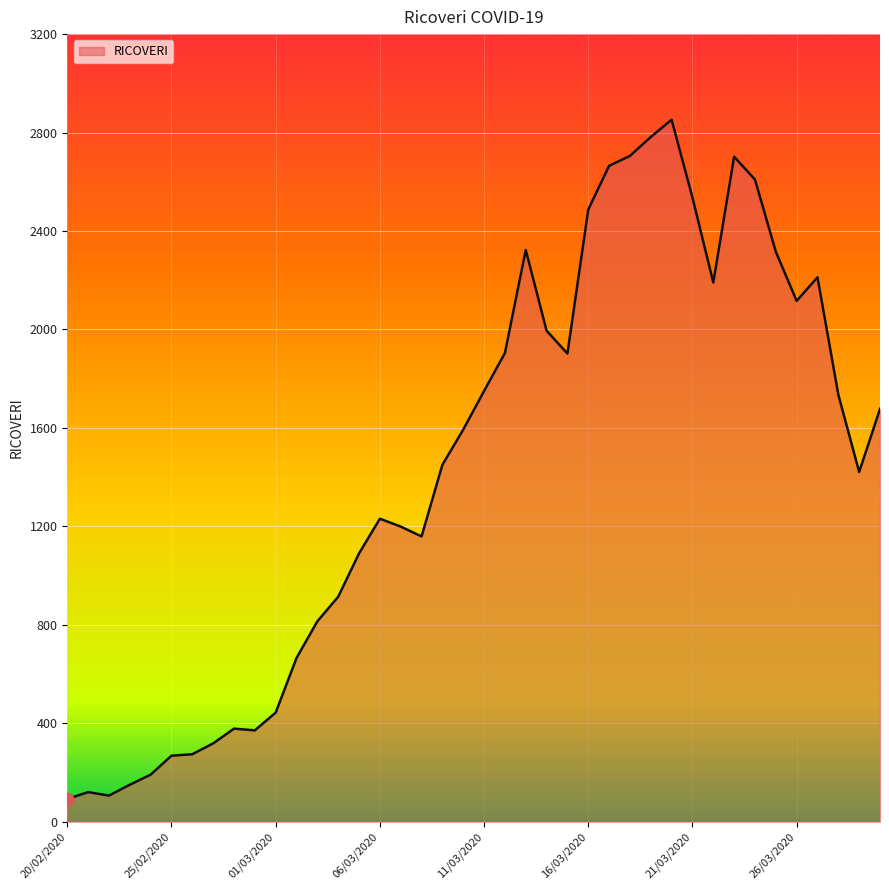

What is the difference between the maximum and minimum values?

2760